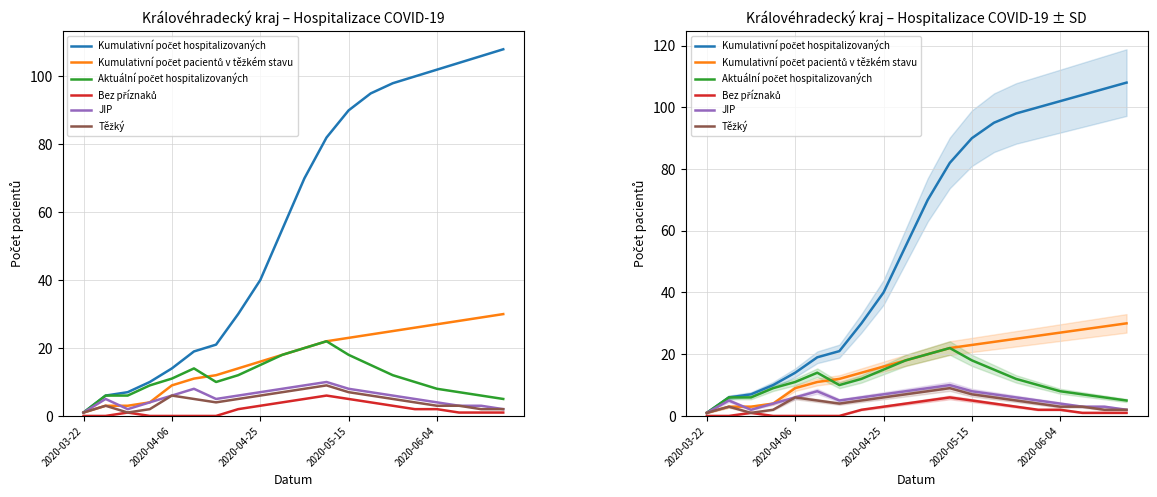

At which label does Kumulativní počet pacientů v těžkém stavu first exceed 20?

11